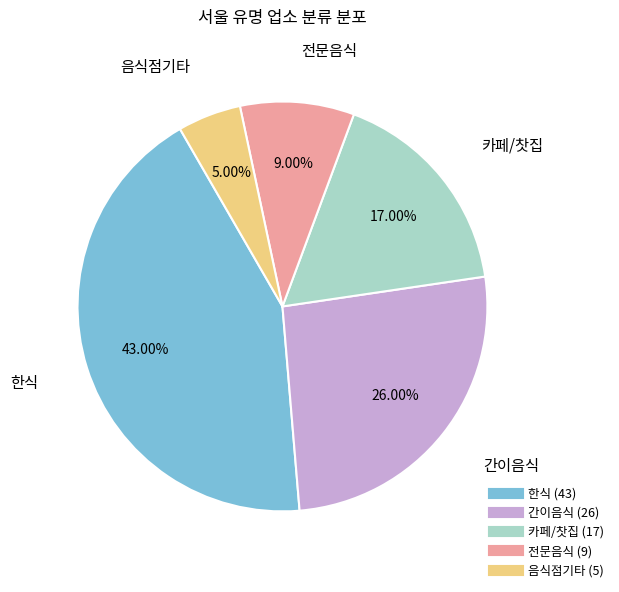

How many segments does this pie chart have?

5